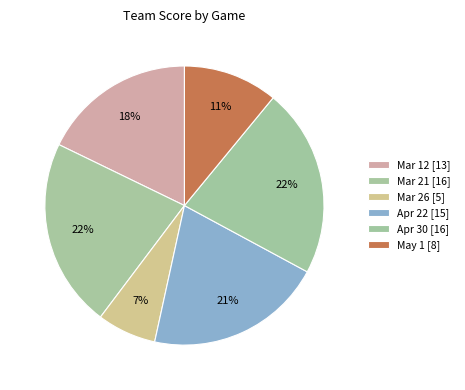

Count the number of slices in the pie.

6